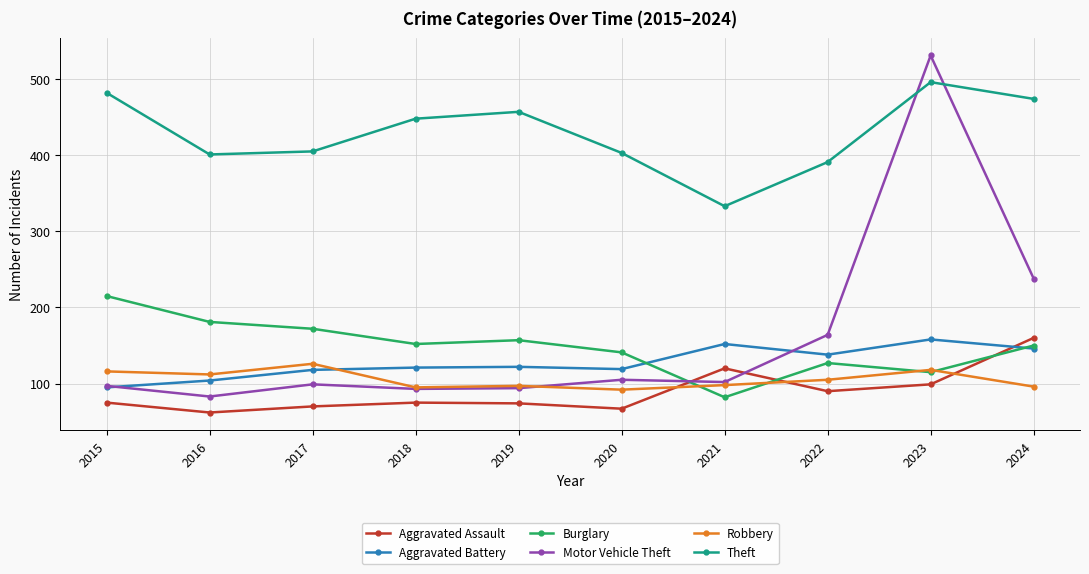

What is the value of the Aggravated Battery point at the 2nd from the left?

104